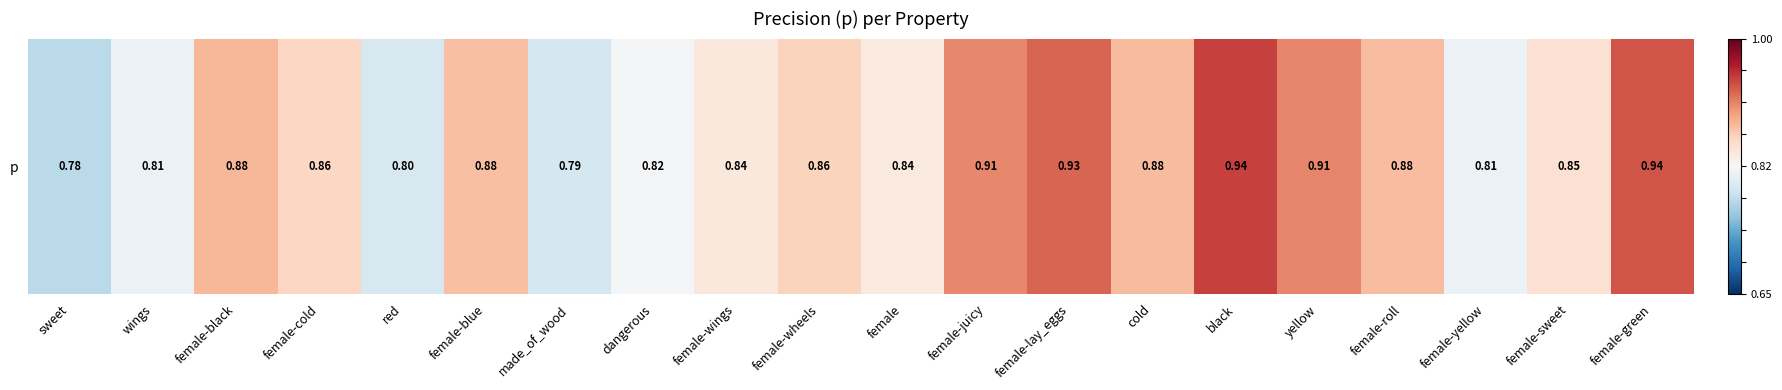

What is the change in value from made_of_wood to female-juicy?

+0.7